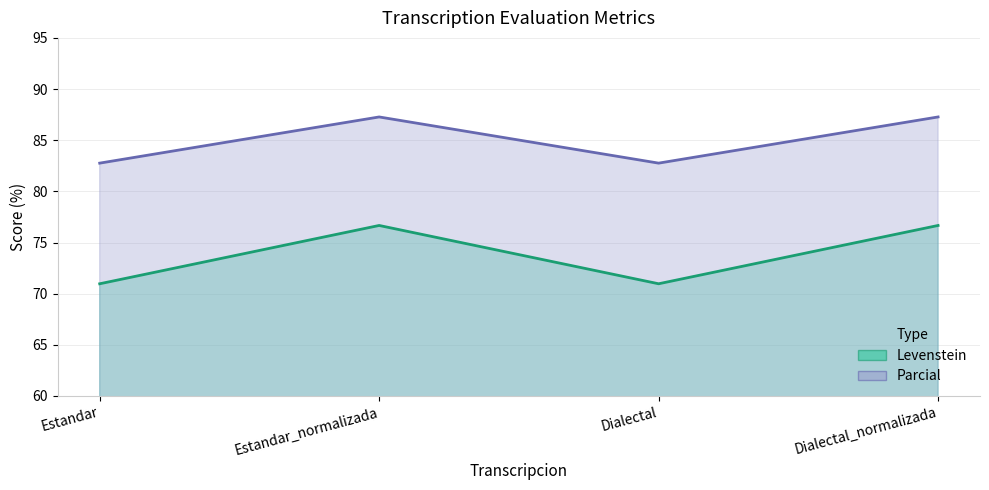

How many lines are shown in the chart?

2